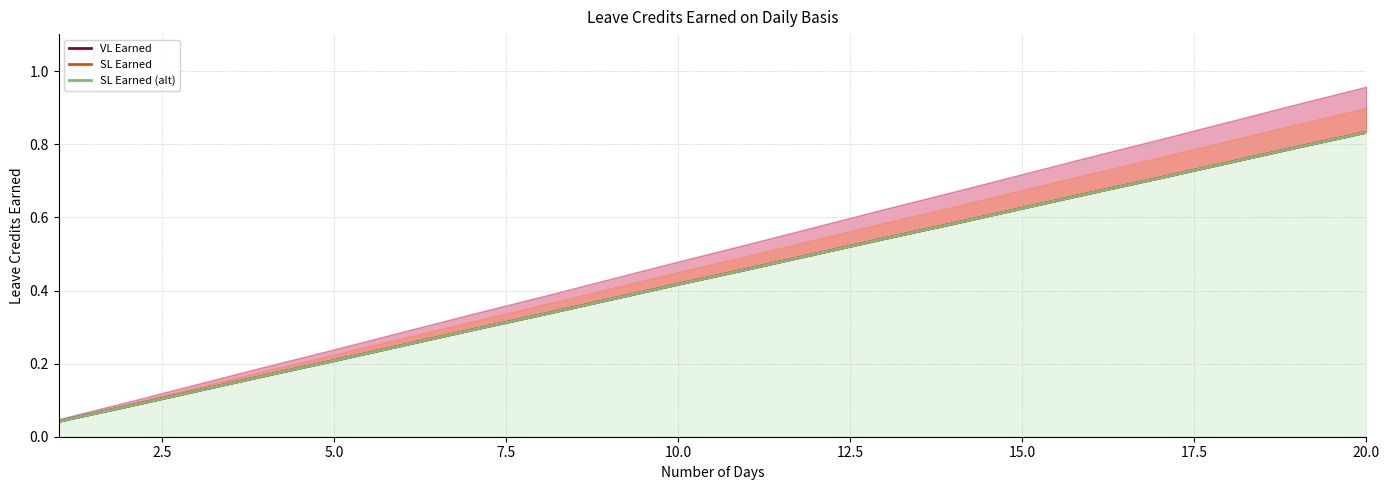

Count the number of data series in this chart.

3